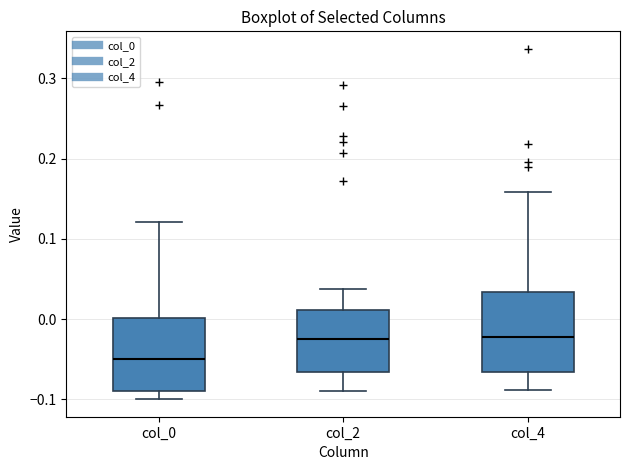

Where does the lower whisker of the box for col_2 end on the y-axis? The values are not printed on the chart, so give them approximately, as read against the axis.

-0.09